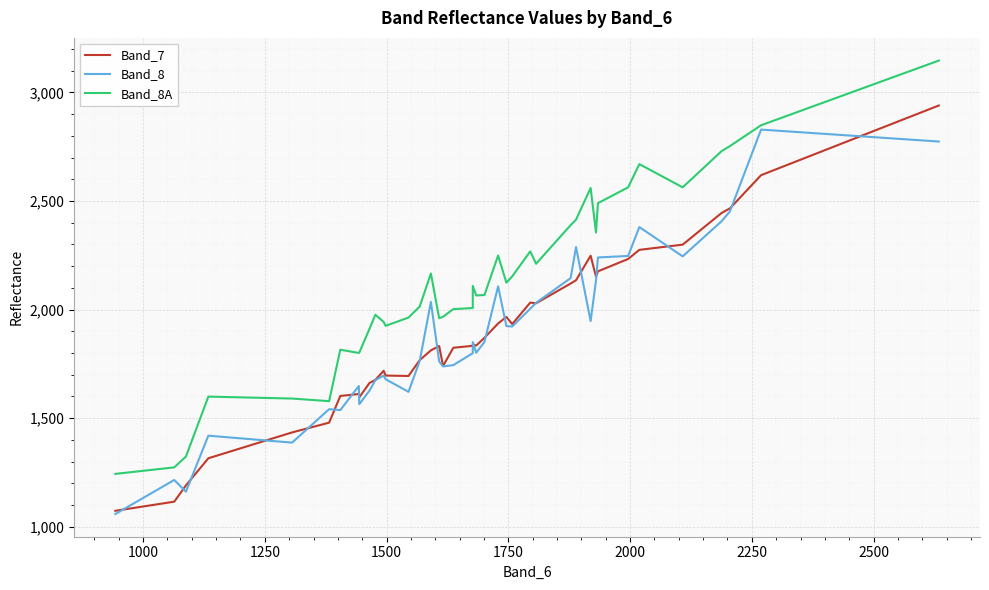

What is the difference between the second highest and second lowest values in the Band_8 series?

1613